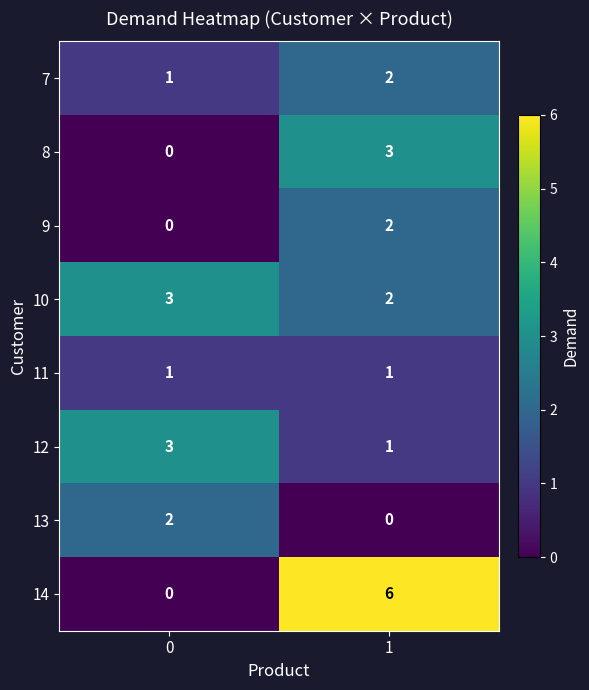

Which series has the largest range (max minus min)?

14